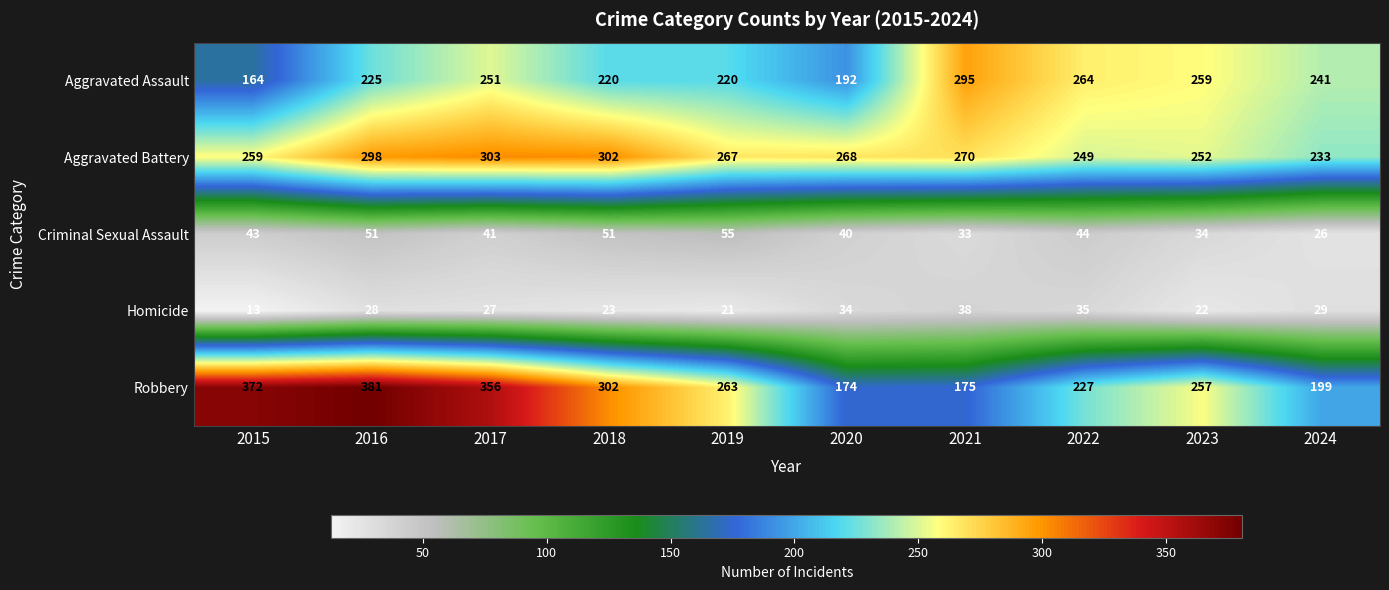

What is the difference between the second highest and minimum values in the Aggravated Battery series?

69